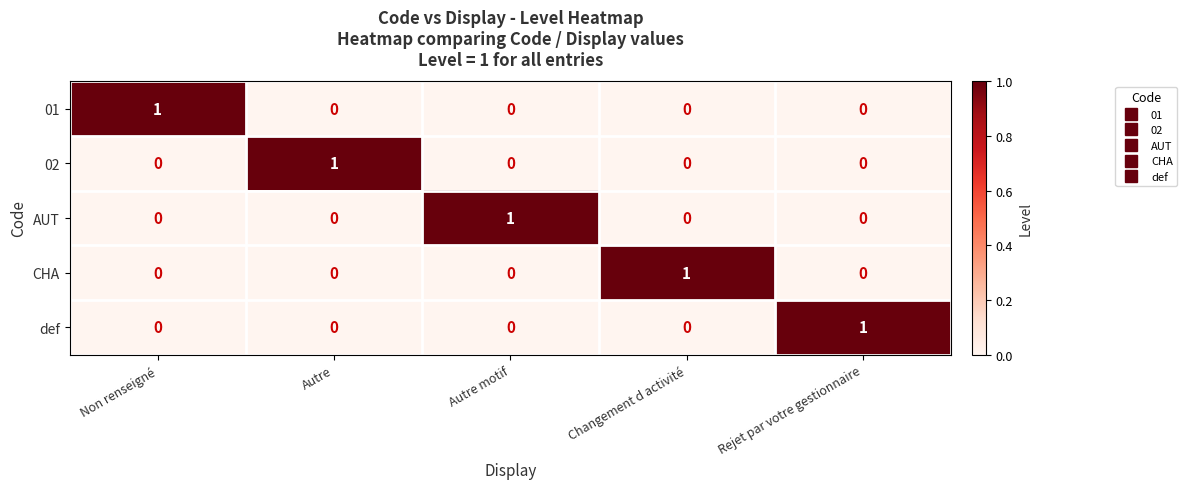

Reading right to left, list all the values displayed in this chart.

01: 0	0	0	0	1
02: 0	0	0	1	0
AUT: 0	0	1	0	0
CHA: 0	1	0	0	0
def: 1	0	0	0	0